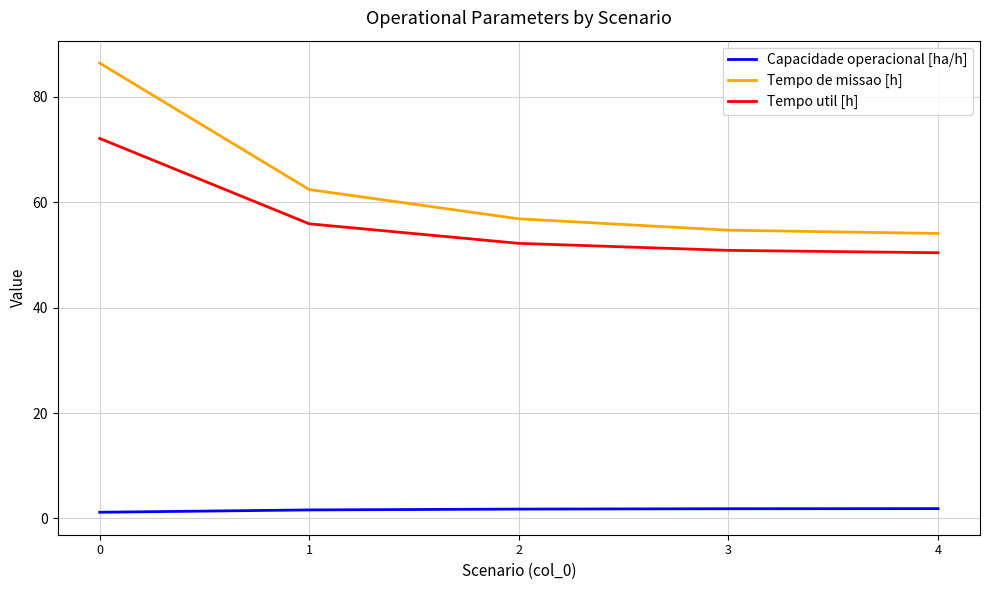

True or false: Tempo util [h] and Tempo de missao [h] intersect in this chart.

False